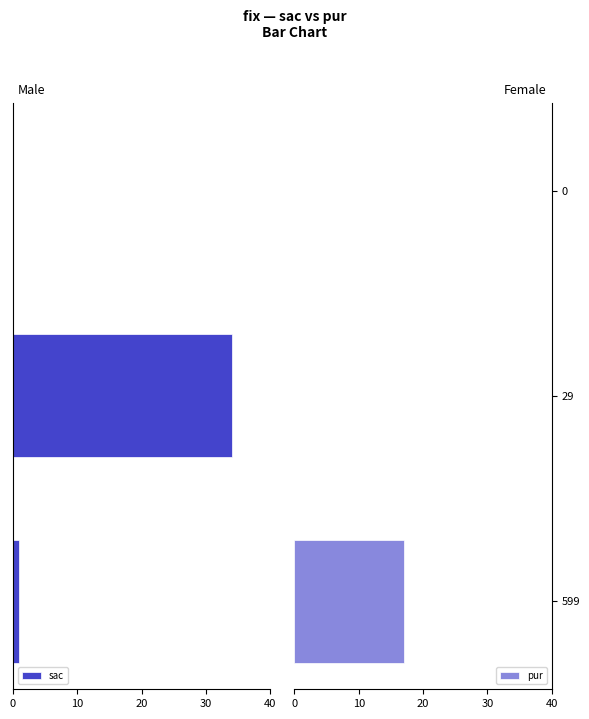

The value of pur at 599 is 17. True or false?

True